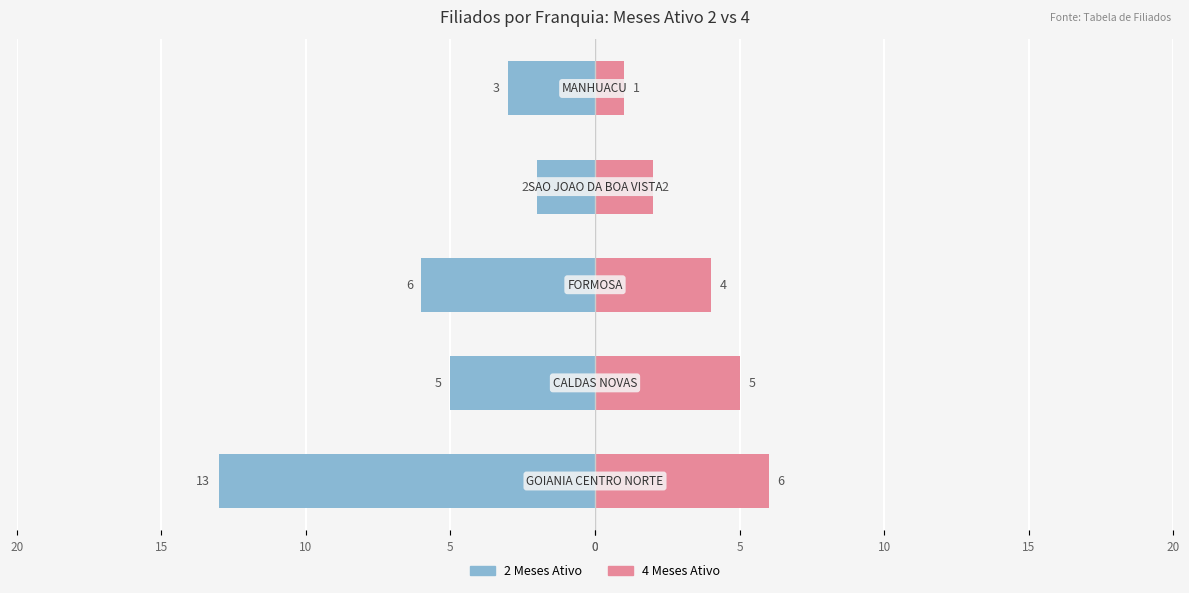

Between 15 and 10, which is larger?

15